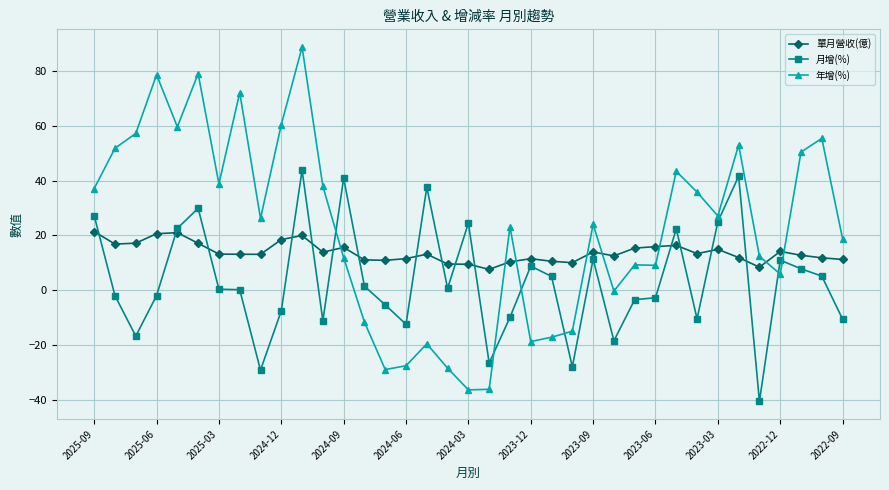

What is the difference between the second highest and minimum values in the 月增(%) series?

82.1